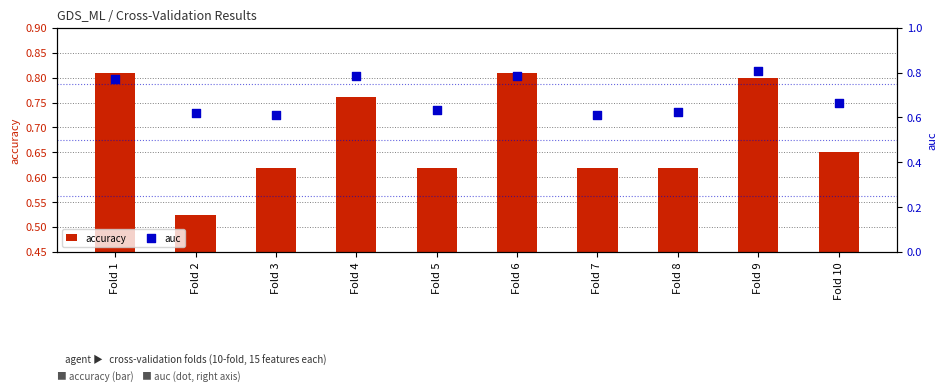

What are all the series names shown in the legend?

accuracy, auc